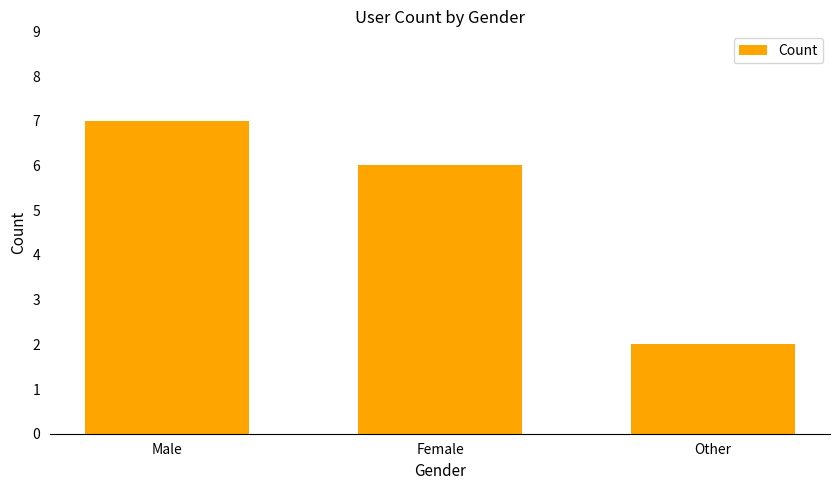

How many bars are there in total?

3